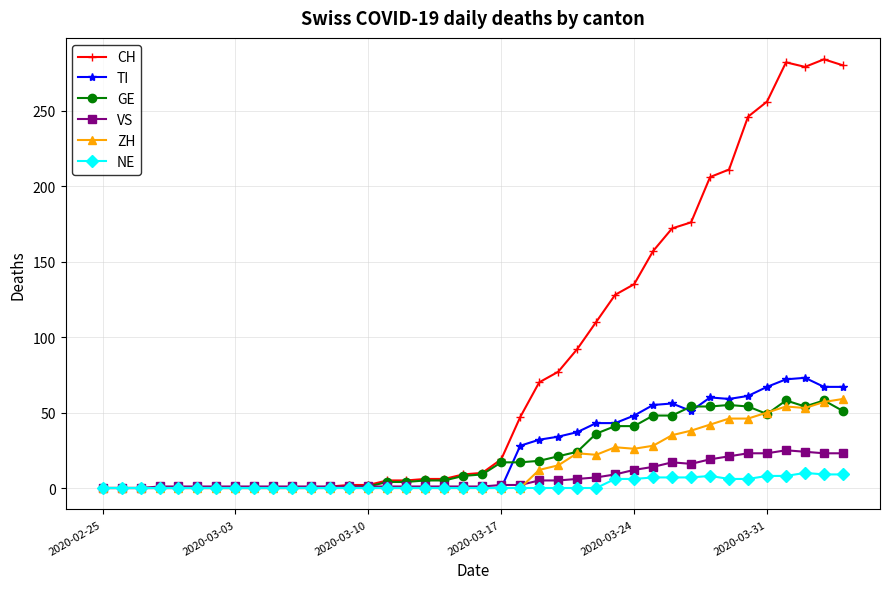

Which series has the largest total across all categories?

CH